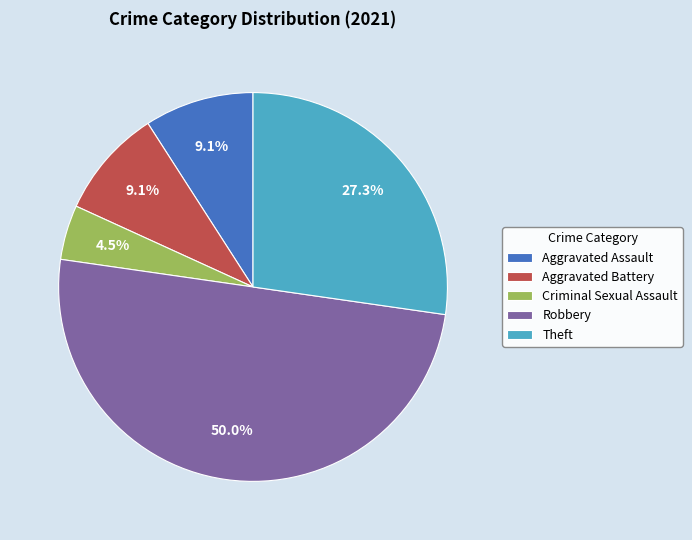

What is the total percentage of Theft and Aggravated Assault?

36.4%